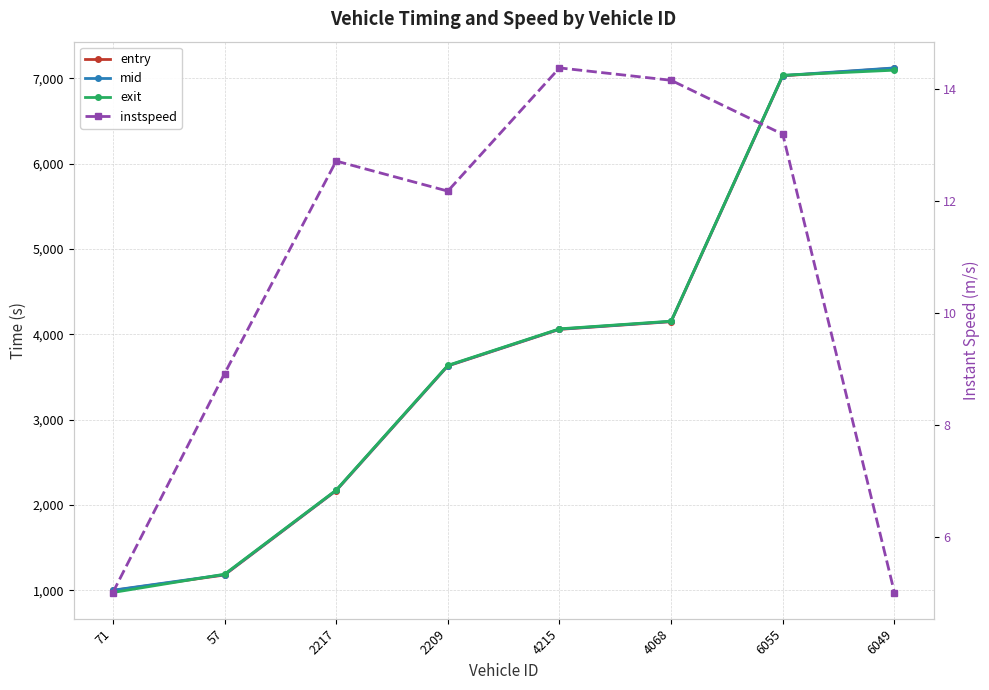

At which label does mid first exceed 4061?

4215